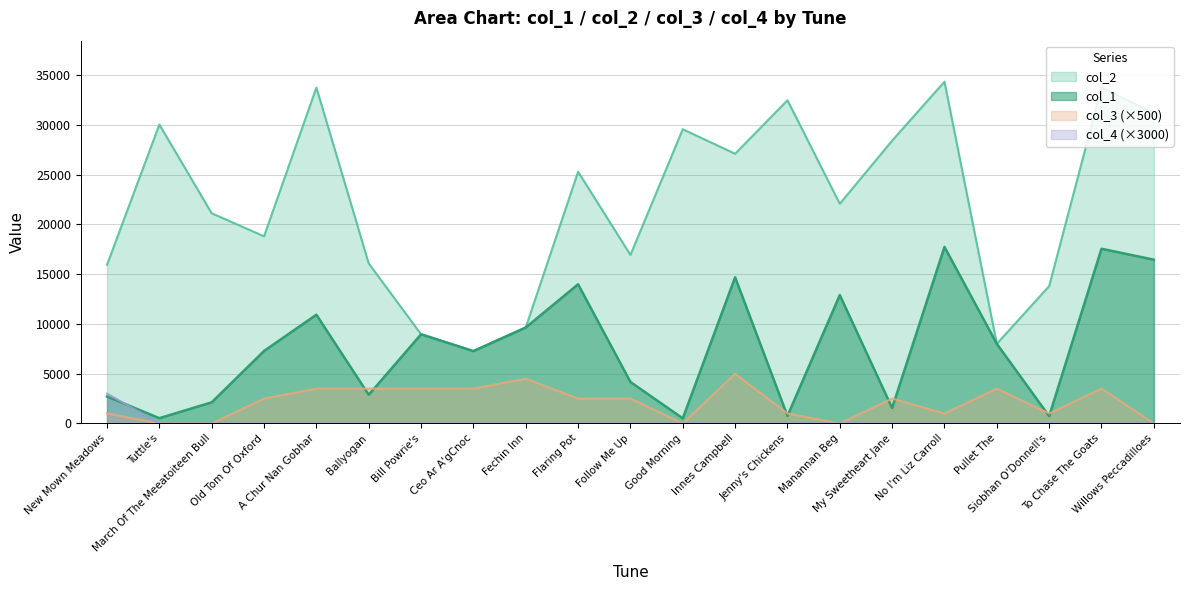

How many categories are shown in the chart?

21